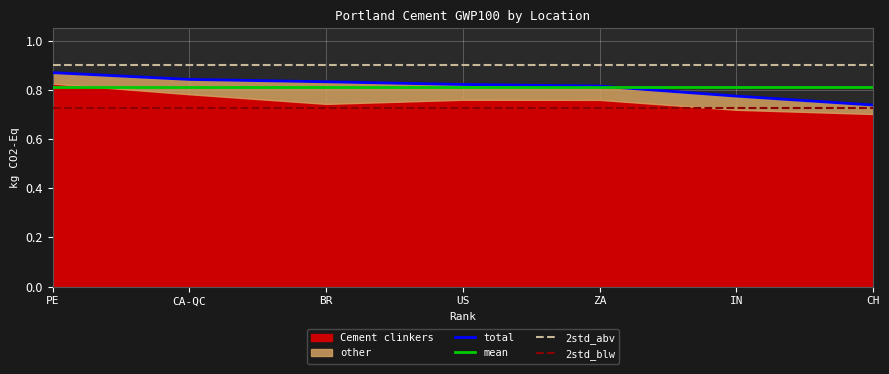

Which series has the largest range (max minus min)?

total